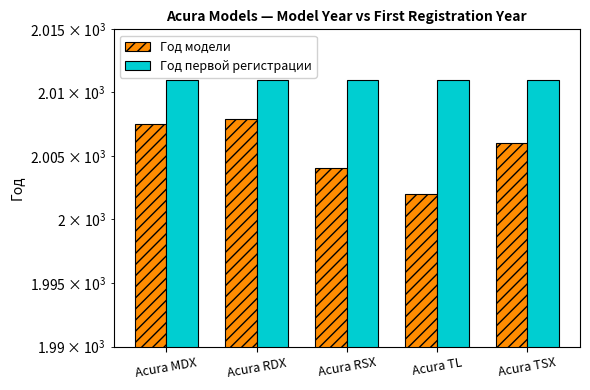

Rank the series at Acura MDX from lowest to highest value.

Год модели, Год первой регистрации